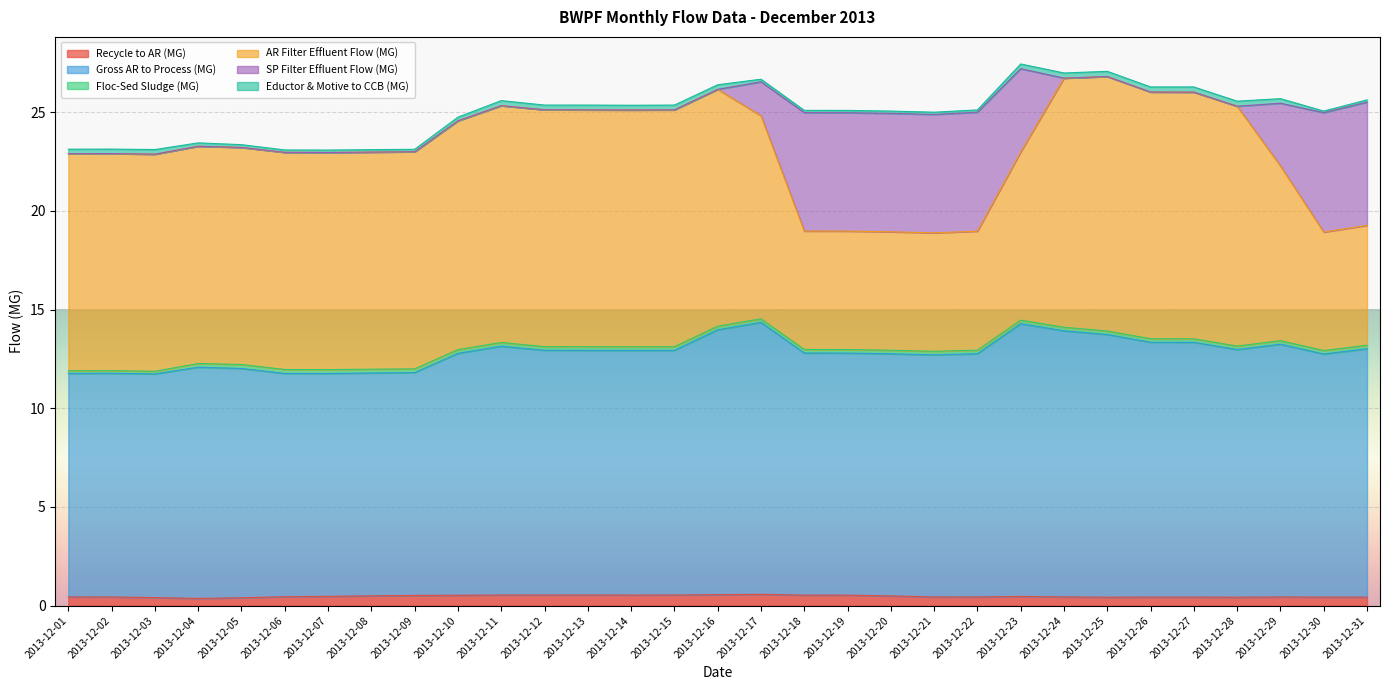

Is it true that Gross AR to Process (MG) equals 12.9 at 2013-12-27?

True